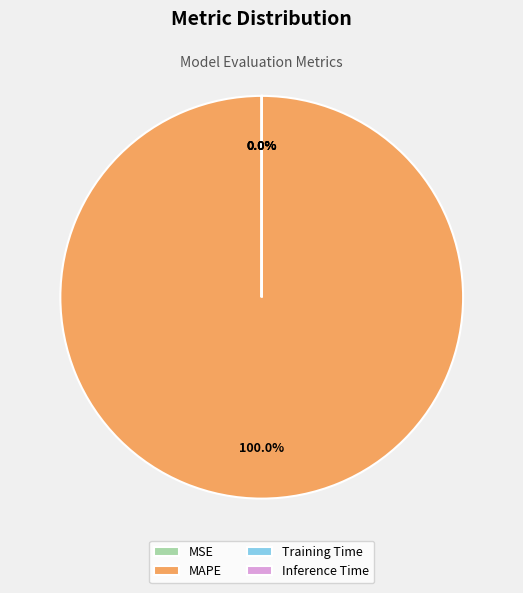

Which slice is the largest?

MAPE